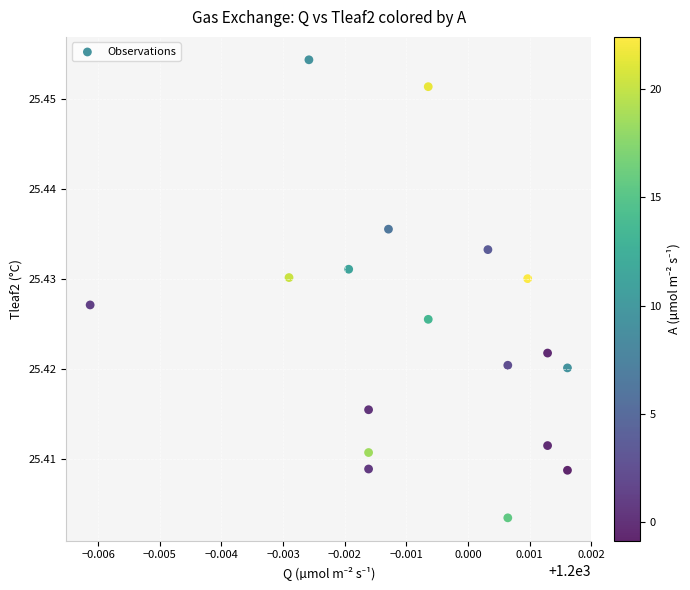

How many data points are displayed?

18